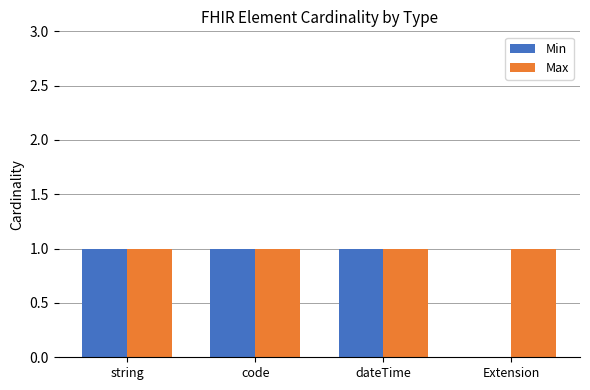

Are the bars grouped side by side (vs. stacked)?

Yes